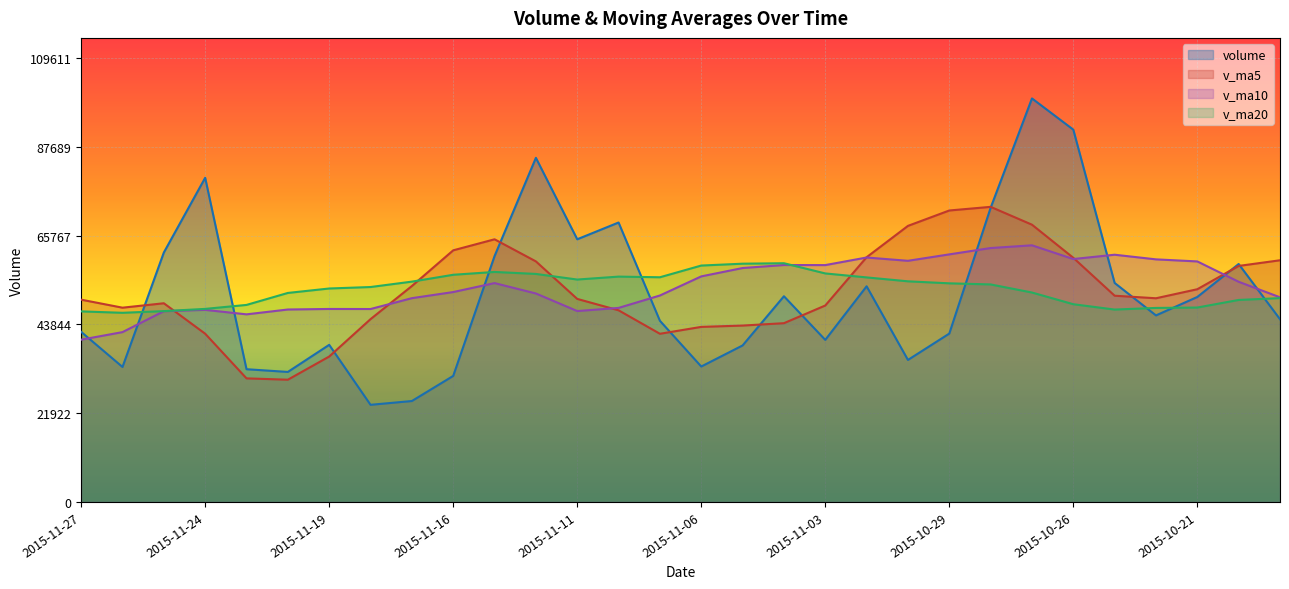

How many lines are shown in the chart?

4